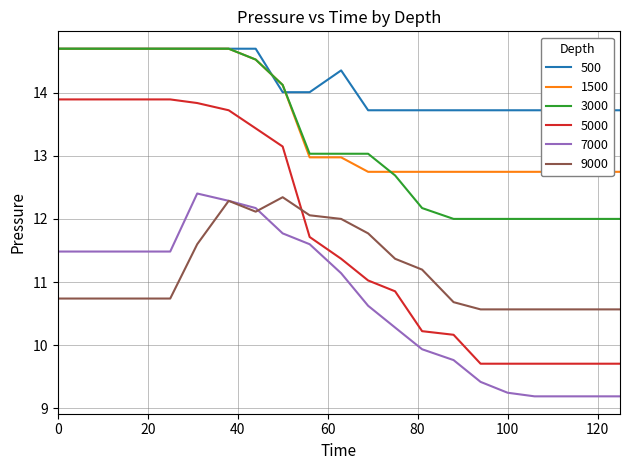

Reading left to right, list all the values displayed in this chart.

500: 14.7	14.7	14.7	14.7	14.7	14.7	14.7	14.7	14.0	14.0	14.4	13.7	13.7	13.7	13.7	13.7	13.7	13.7	13.7	13.7	13.7
1500: 14.7	14.7	14.7	14.7	14.7	14.7	14.7	14.5	14.1	13.0	13.0	12.7	12.7	12.7	12.7	12.7	12.7	12.7	12.7	12.7	12.7
3000: 14.7	14.7	14.7	14.7	14.7	14.7	14.7	14.5	14.1	13.0	13.0	13.0	12.7	12.2	12.0	12.0	12.0	12.0	12.0	12.0	12.0
5000: 13.9	13.9	13.9	13.9	13.9	13.8	13.7	13.4	13.1	11.7	11.4	11.0	10.9	10.2	10.2	9.7	9.7	9.7	9.7	9.7	9.7
7000: 11.5	11.5	11.5	11.5	11.5	12.4	12.3	12.2	11.8	11.6	11.1	10.6	10.3	9.9	9.8	9.4	9.2	9.2	9.2	9.2	9.2
9000: 10.7	10.7	10.7	10.7	10.7	11.6	12.3	12.1	12.3	12.1	12.0	11.8	11.4	11.2	10.7	10.6	10.6	10.6	10.6	10.6	10.6